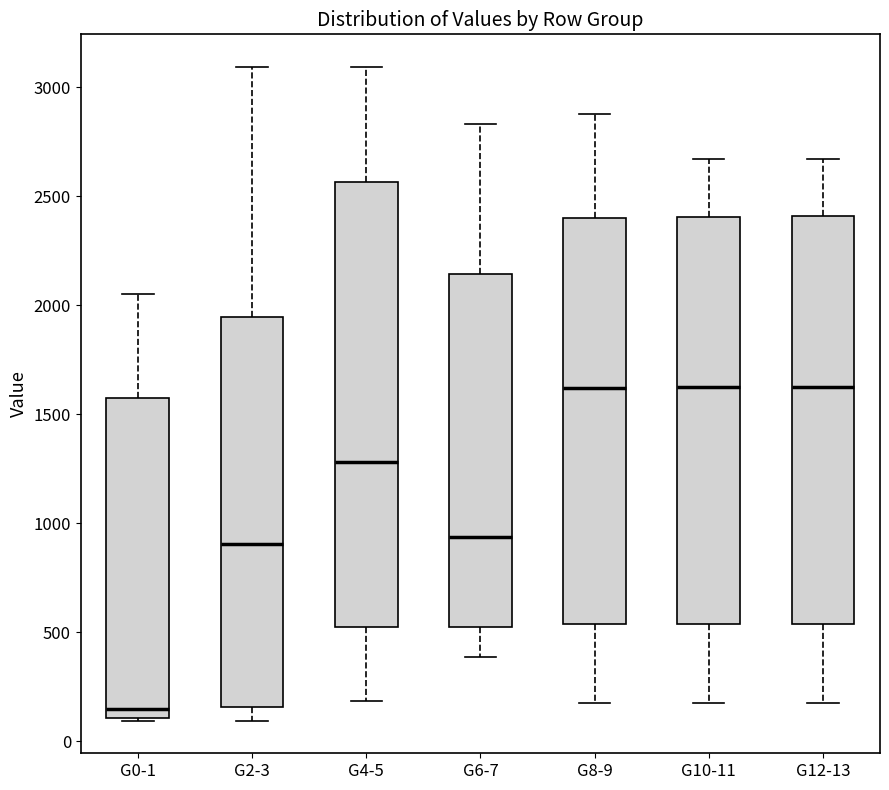

Where is the upper edge of the box for G10-11 on the y-axis? The values are not printed on the chart, so give them approximately, as read against the axis.

2400